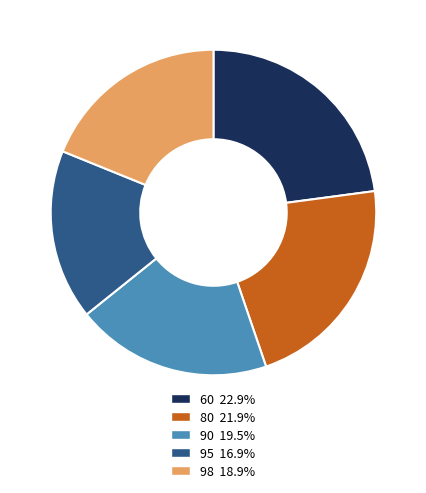

Does 98 account for over 50% of the chart?

No